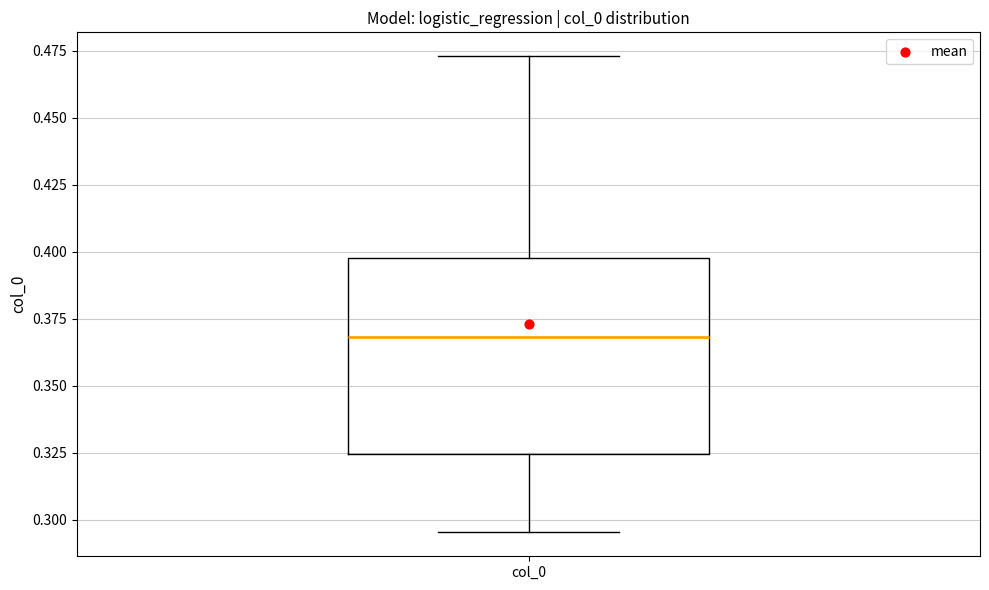

Transcribe this box plot: give where the median line is, the range the box spans, and where the two whiskers end, as read against the y-axis. The values are not printed on the chart, so give them approximately, as read against the axis.

median 0.370, box 0.325 to 0.400, whiskers 0.295 to 0.475